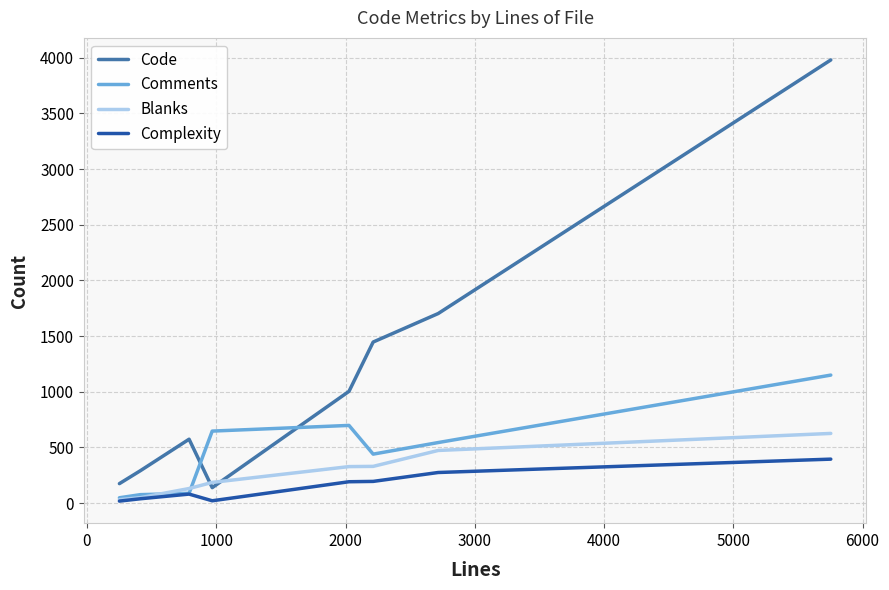

What is the maximum value shown in the chart?

3980